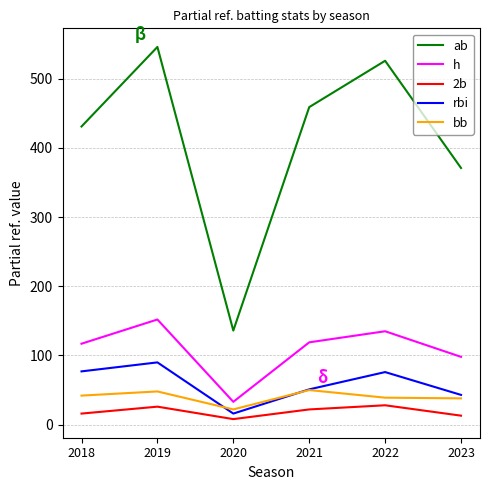

True or false: 2b has more than 0 points higher than both neighbors.

True